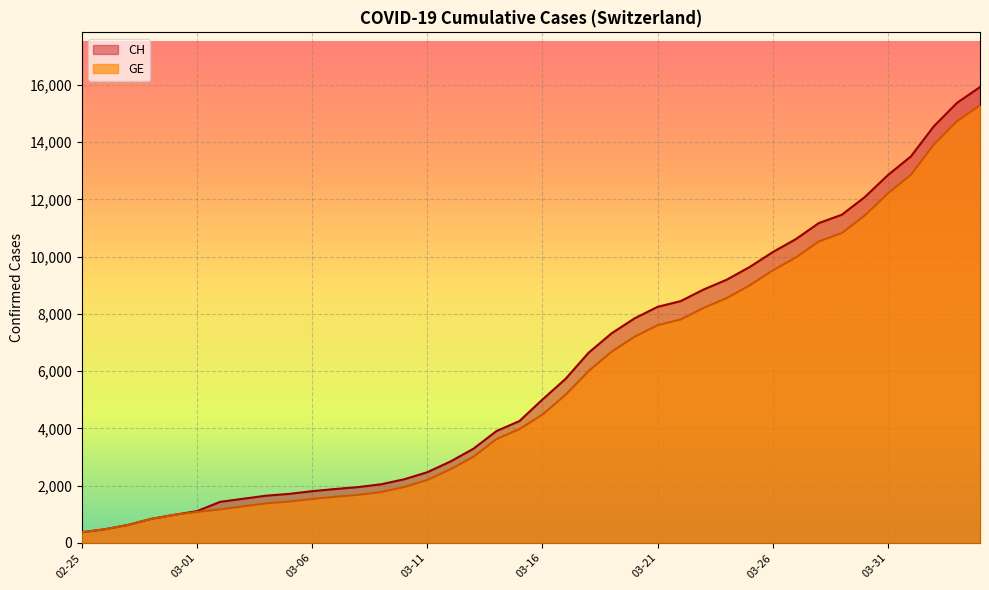

What is the greatest value displayed?

15926